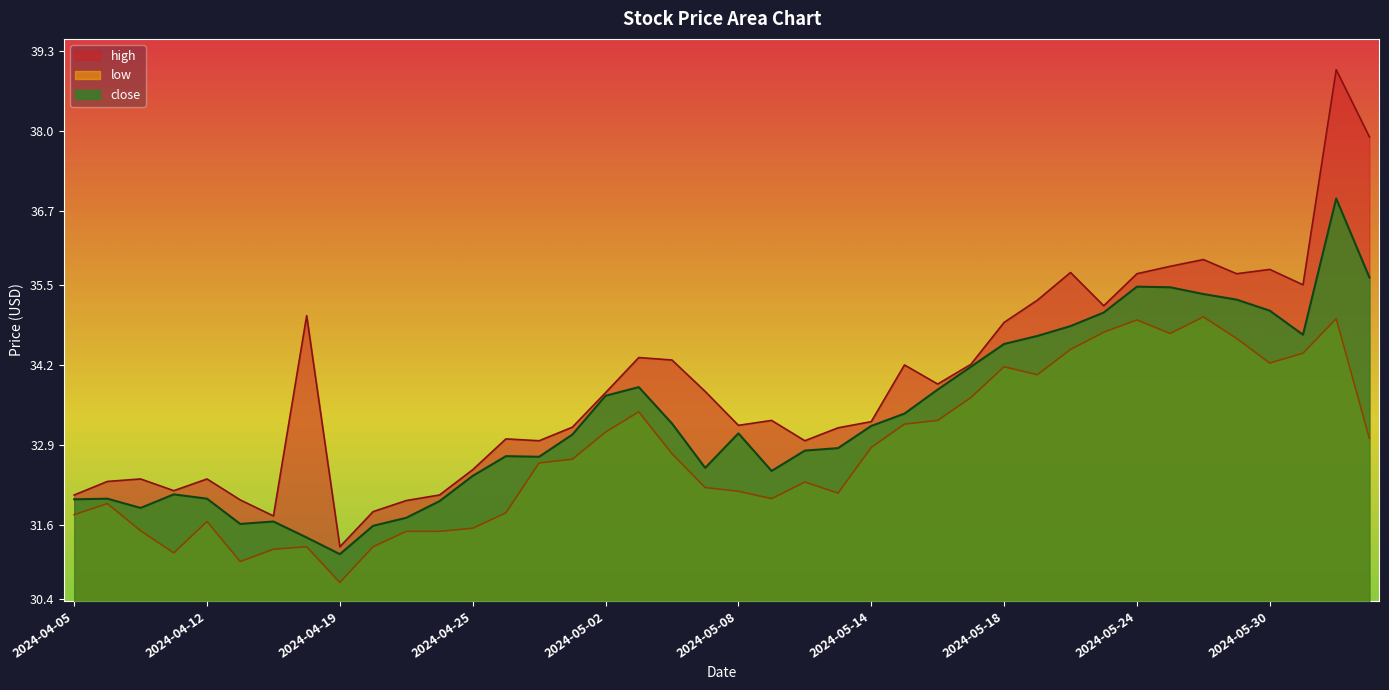

Reading left to right, what are all the values shown in this chart?

high: 2024-04-05=32.1	2024-04-08=32.3	2024-04-09=32.4	2024-04-10=32.2	2024-04-12=32.4	2024-04-15=32.0	2024-04-16=31.8	2024-04-18=35.0	2024-04-19=31.2	2024-04-22=31.8	2024-04-23=32.0	2024-04-24=32.1	2024-04-25=32.5	2024-04-26=33.0	2024-04-29=33.0	2024-04-30=33.2	2024-05-02=33.8	2024-05-03=34.3	2024-05-06=34.3	2024-05-07=33.8	2024-05-08=33.2	2024-05-09=33.3	2024-05-10=33.0	2024-05-13=33.2	2024-05-14=33.3	2024-05-15=34.2	2024-05-16=33.9	2024-05-17=34.2	2024-05-18=34.9	2024-05-21=35.2	2024-05-22=35.7	2024-05-23=35.2	2024-05-24=35.7	2024-05-27=35.8	2024-05-28=35.9	2024-05-29=35.7	2024-05-30=35.8	2024-05-31=35.5	2024-06-03=39.0	2024-06-04=37.9
low: 2024-04-05=31.8	2024-04-08=31.9	2024-04-09=31.5	2024-04-10=31.1	2024-04-12=31.7	2024-04-15=31.0	2024-04-16=31.2	2024-04-18=31.2	2024-04-19=30.7	2024-04-22=31.2	2024-04-23=31.5	2024-04-24=31.5	2024-04-25=31.6	2024-04-26=31.8	2024-04-29=32.6	2024-04-30=32.7	2024-05-02=33.1	2024-05-03=33.4	2024-05-06=32.8	2024-05-07=32.2	2024-05-08=32.1	2024-05-09=32.0	2024-05-10=32.3	2024-05-13=32.1	2024-05-14=32.9	2024-05-15=33.2	2024-05-16=33.3	2024-05-17=33.7	2024-05-18=34.2	2024-05-21=34.0	2024-05-22=34.5	2024-05-23=34.7	2024-05-24=34.9	2024-05-27=34.7	2024-05-28=35.0	2024-05-29=34.6	2024-05-30=34.2	2024-05-31=34.4	2024-06-03=35.0	2024-06-04=33.0
close: 2024-04-05=32.0	2024-04-08=32.0	2024-04-09=31.9	2024-04-10=32.1	2024-04-12=32.0	2024-04-15=31.6	2024-04-16=31.7	2024-04-18=31.4	2024-04-19=31.1	2024-04-22=31.6	2024-04-23=31.7	2024-04-24=32.0	2024-04-25=32.4	2024-04-26=32.7	2024-04-29=32.7	2024-04-30=33.1	2024-05-02=33.7	2024-05-03=33.8	2024-05-06=33.2	2024-05-07=32.5	2024-05-08=33.1	2024-05-09=32.5	2024-05-10=32.8	2024-05-13=32.9	2024-05-14=33.2	2024-05-15=33.4	2024-05-16=33.8	2024-05-17=34.2	2024-05-18=34.5	2024-05-21=34.7	2024-05-22=34.8	2024-05-23=35.0	2024-05-24=35.5	2024-05-27=35.5	2024-05-28=35.4	2024-05-29=35.3	2024-05-30=35.1	2024-05-31=34.7	2024-06-03=36.9	2024-06-04=35.6